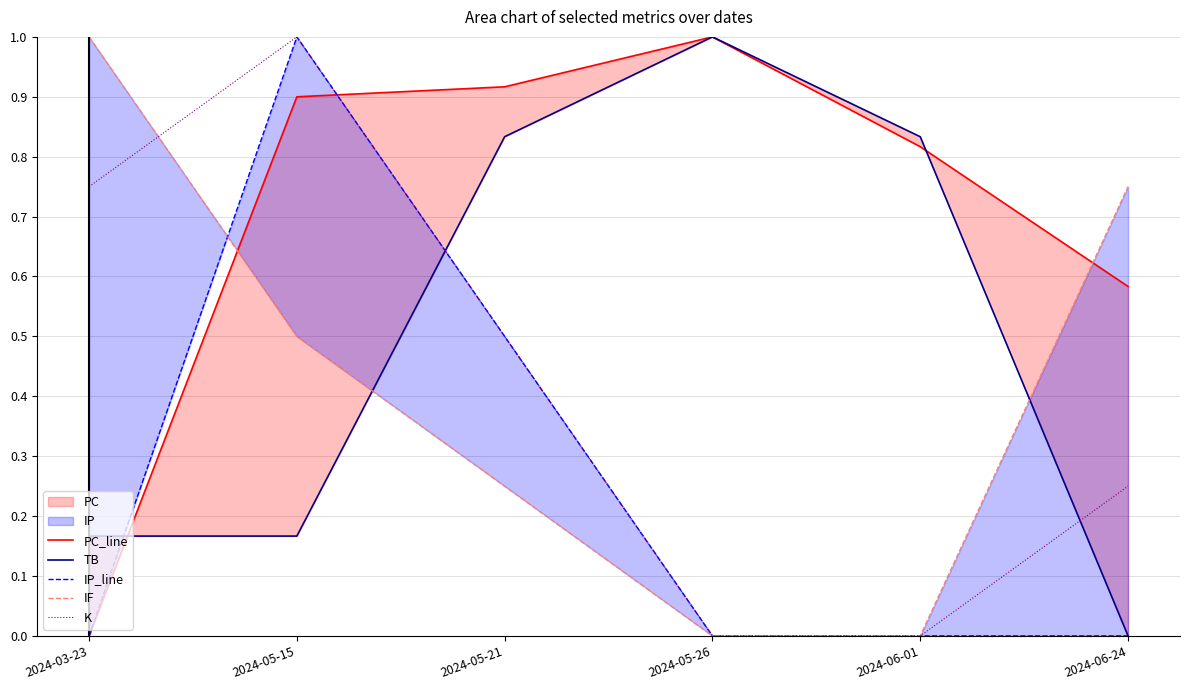

How many values in IF are above zero?

4